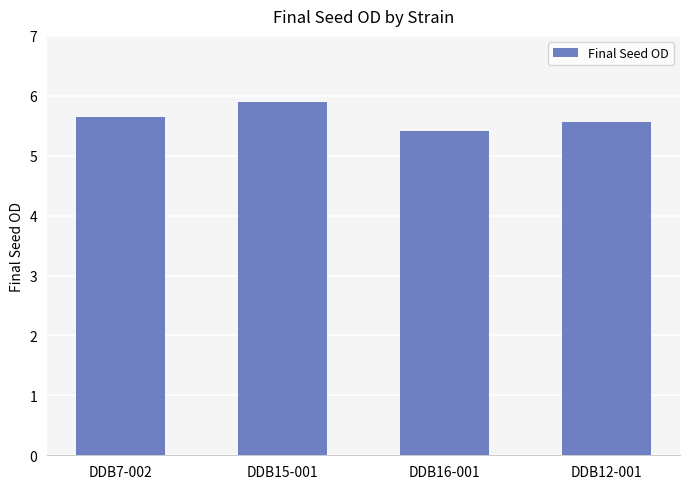

Reading left to right, transcribe all the data shown in this chart.

5.6	5.9	5.4	5.6